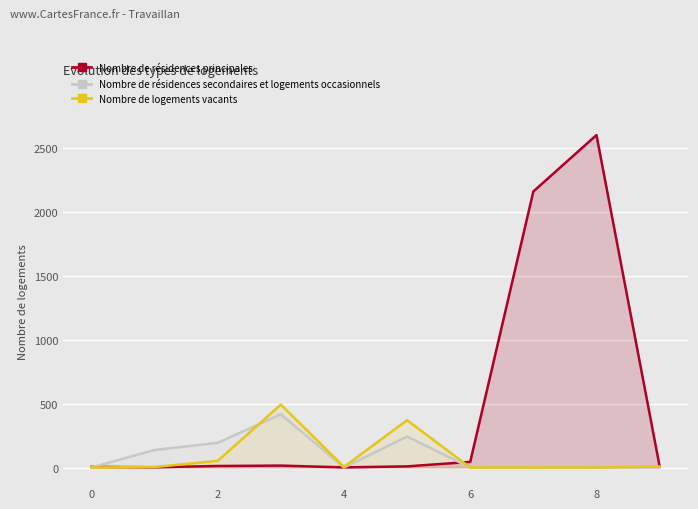

How many interior local peaks does the Nombre de résidences principales series have?

2